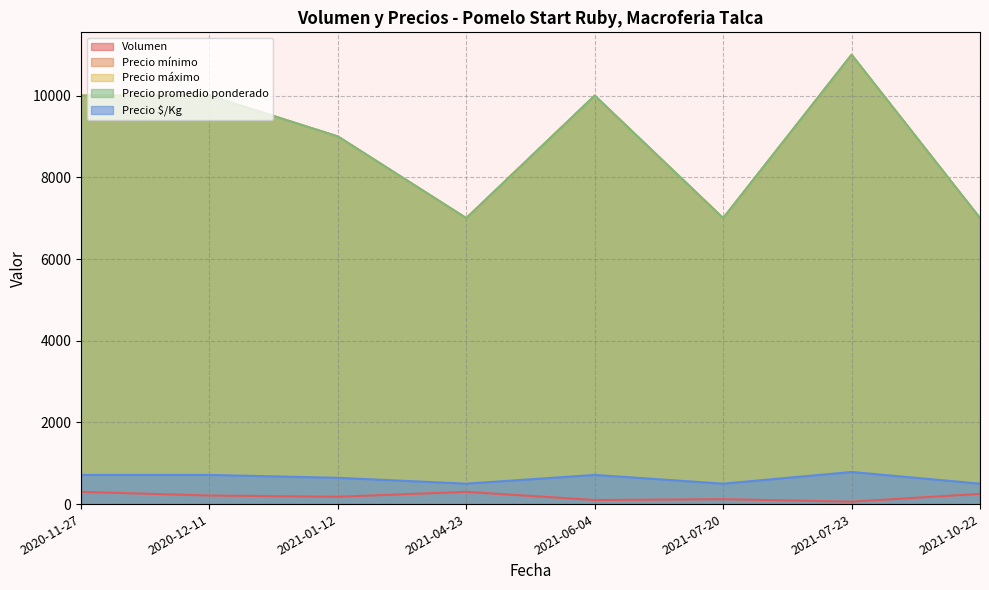

Reading left to right, list all the values displayed in this chart.

Volumen: 300	210	180	300	100	120	60	250
Precio mínimo: 10000	10000	9000	7000	10000	7000	11000	7000
Precio máximo: 10000	10000	9000	7000	10000	7000	11000	7000
Precio promedio ponderado: 10000	10000	9000	7000	10000	7000	11000	7000
Precio $/Kg: 714	714	643	500	714	500	786	500